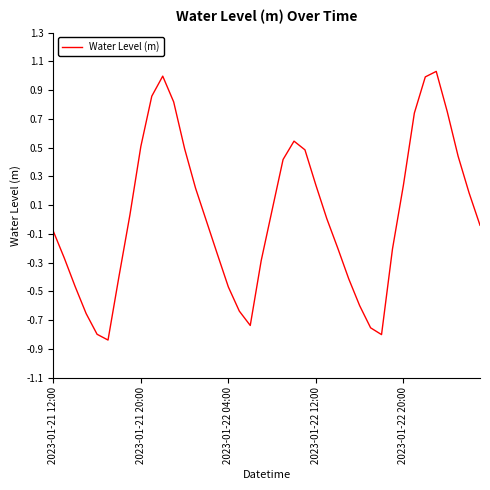

What is the difference between the maximum and minimum values?

1.9